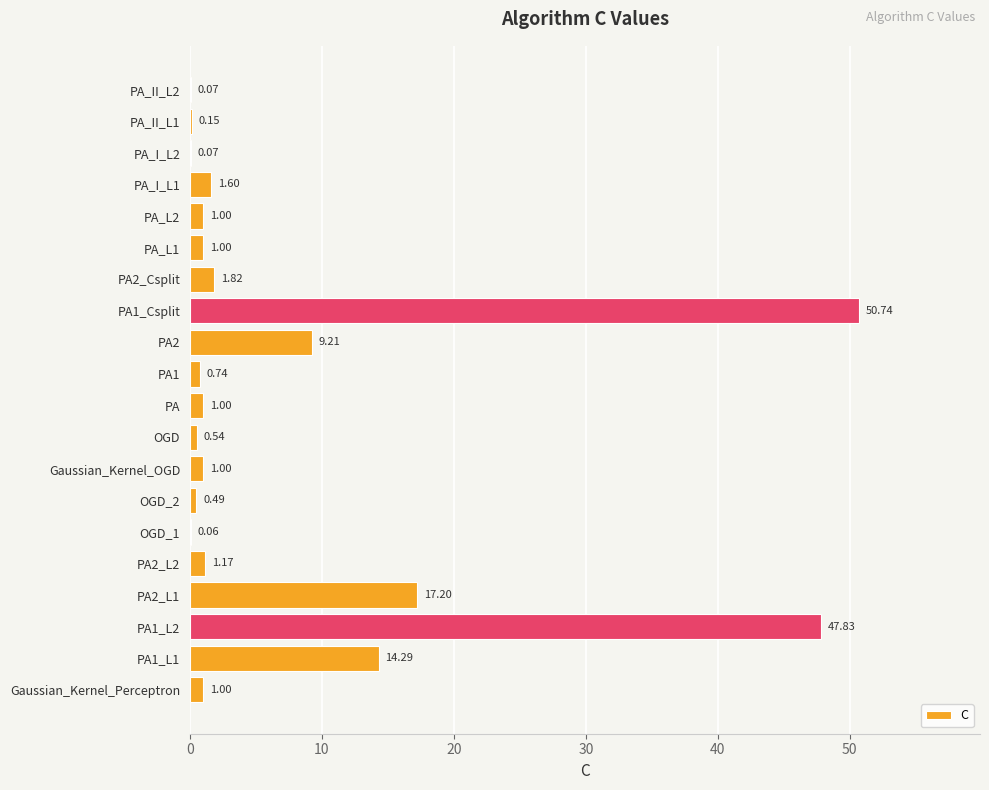

Which has a higher value, OGD_1 or PA_I_L1?

PA_I_L1